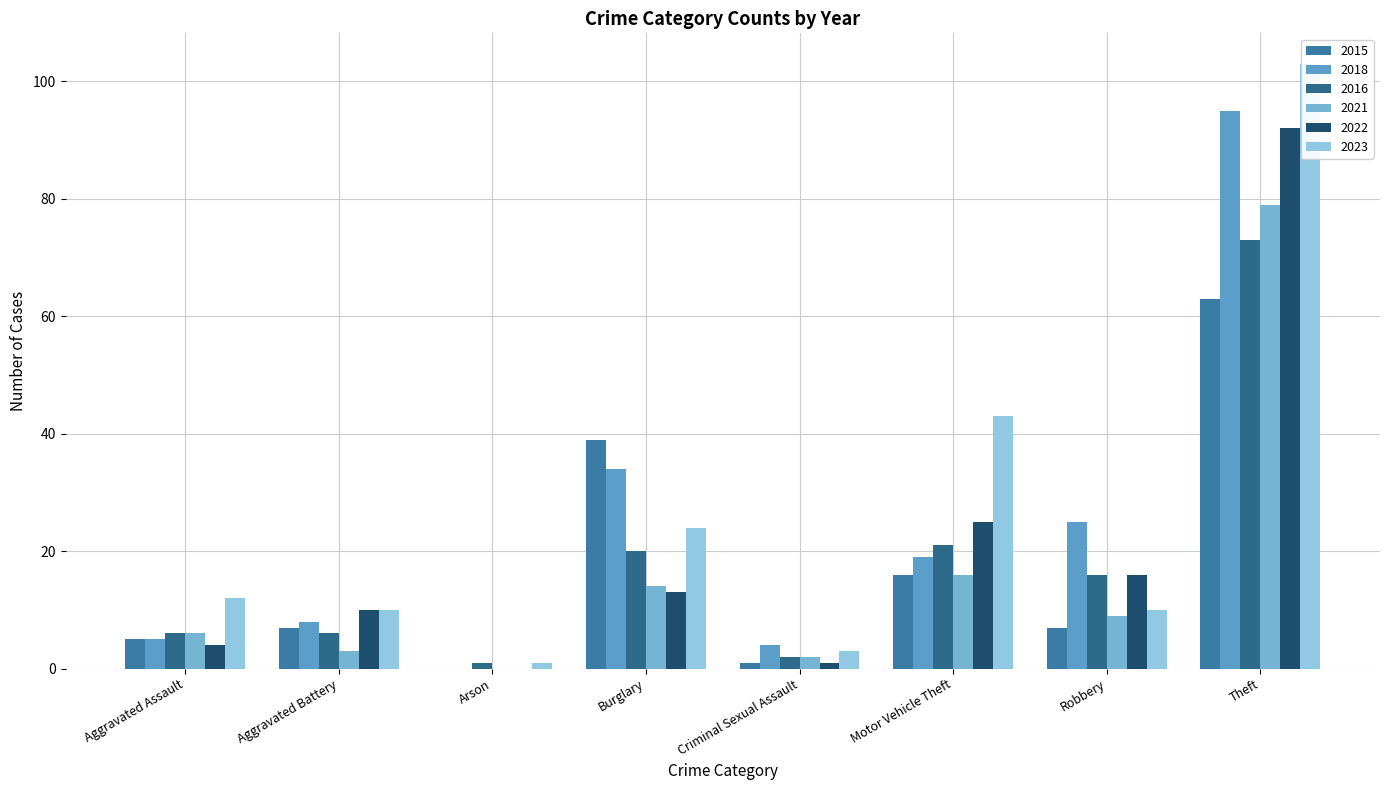

How many positive values does the 2015 series have?

7